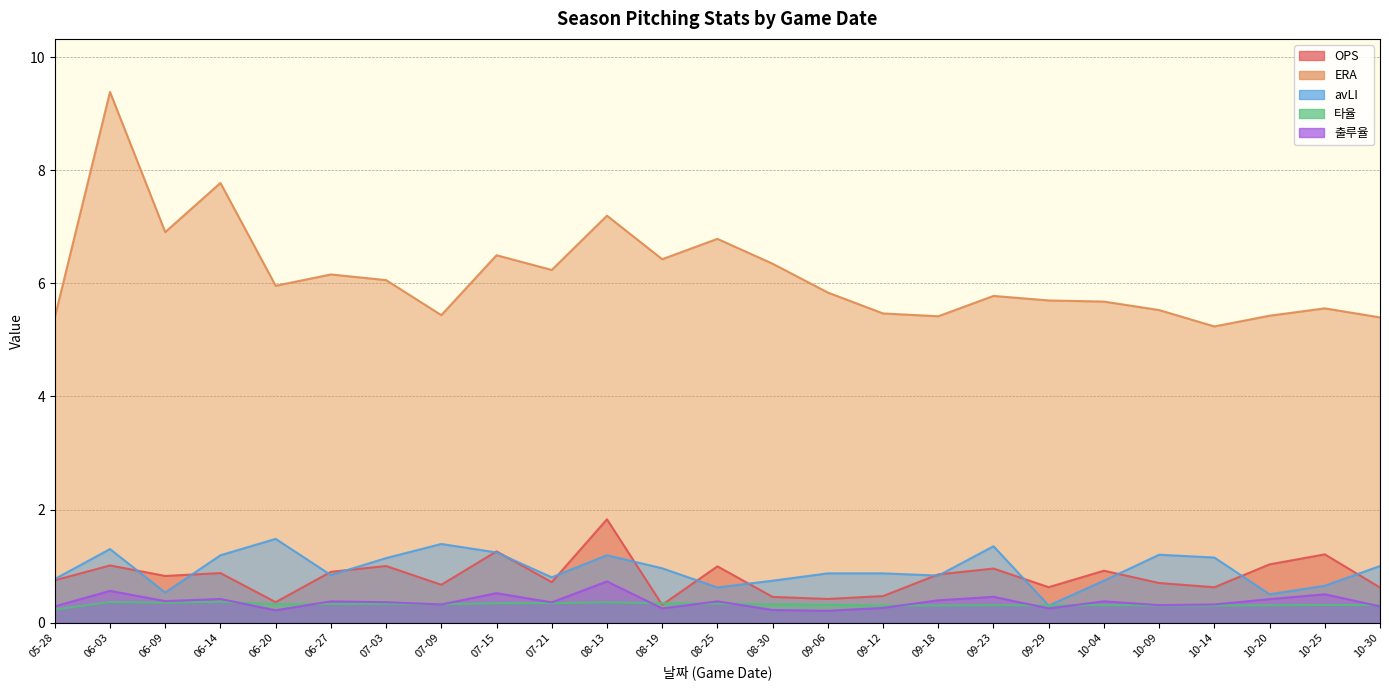

Reading right to left, extract all data points from this chart.

OPS: 10-30=0.6	10-25=1.2	10-20=1.0	10-14=0.6	10-09=0.7	10-04=0.9	09-29=0.6	09-23=1.0	09-18=0.9	09-12=0.5	09-06=0.4	08-30=0.5	08-25=1.0	08-19=0.3	08-13=1.8	07-21=0.7	07-15=1.3	07-09=0.7	07-03=1.0	06-27=0.9	06-20=0.4	06-14=0.9	06-09=0.8	06-03=1.0	05-28=0.7
ERA: 10-30=5.4	10-25=5.6	10-20=5.4	10-14=5.2	10-09=5.5	10-04=5.7	09-29=5.7	09-23=5.8	09-18=5.4	09-12=5.5	09-06=5.8	08-30=6.3	08-25=6.8	08-19=6.4	08-13=7.2	07-21=6.2	07-15=6.5	07-09=5.4	07-03=6.1	06-27=6.2	06-20=6.0	06-14=7.8	06-09=6.9	06-03=9.4	05-28=5.4
avLI: 10-30=1.0	10-25=0.7	10-20=0.5	10-14=1.1	10-09=1.2	10-04=0.7	09-29=0.3	09-23=1.4	09-18=0.8	09-12=0.9	09-06=0.9	08-30=0.7	08-25=0.6	08-19=1.0	08-13=1.2	07-21=0.8	07-15=1.2	07-09=1.4	07-03=1.1	06-27=0.8	06-20=1.5	06-14=1.2	06-09=0.5	06-03=1.3	05-28=0.8
타율: 10-30=0.3	10-25=0.3	10-20=0.3	10-14=0.3	10-09=0.3	10-04=0.3	09-29=0.3	09-23=0.3	09-18=0.3	09-12=0.3	09-06=0.3	08-30=0.3	08-25=0.3	08-19=0.3	08-13=0.4	07-21=0.3	07-15=0.3	07-09=0.3	07-03=0.3	06-27=0.3	06-20=0.3	06-14=0.4	06-09=0.3	06-03=0.4	05-28=0.2
출루율: 10-30=0.3	10-25=0.5	10-20=0.4	10-14=0.3	10-09=0.3	10-04=0.4	09-29=0.2	09-23=0.5	09-18=0.4	09-12=0.3	09-06=0.2	08-30=0.2	08-25=0.4	08-19=0.2	08-13=0.7	07-21=0.4	07-15=0.5	07-09=0.3	07-03=0.4	06-27=0.4	06-20=0.2	06-14=0.4	06-09=0.4	06-03=0.6	05-28=0.3